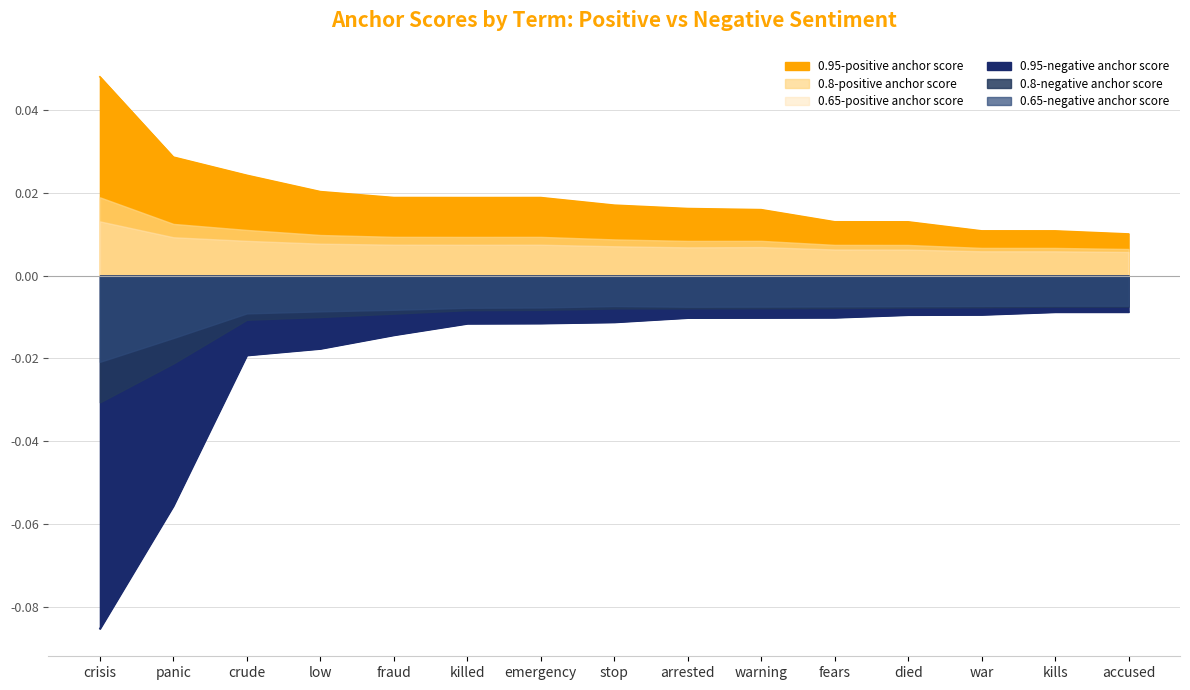

At how many categories does at least one series exceed 0?

15